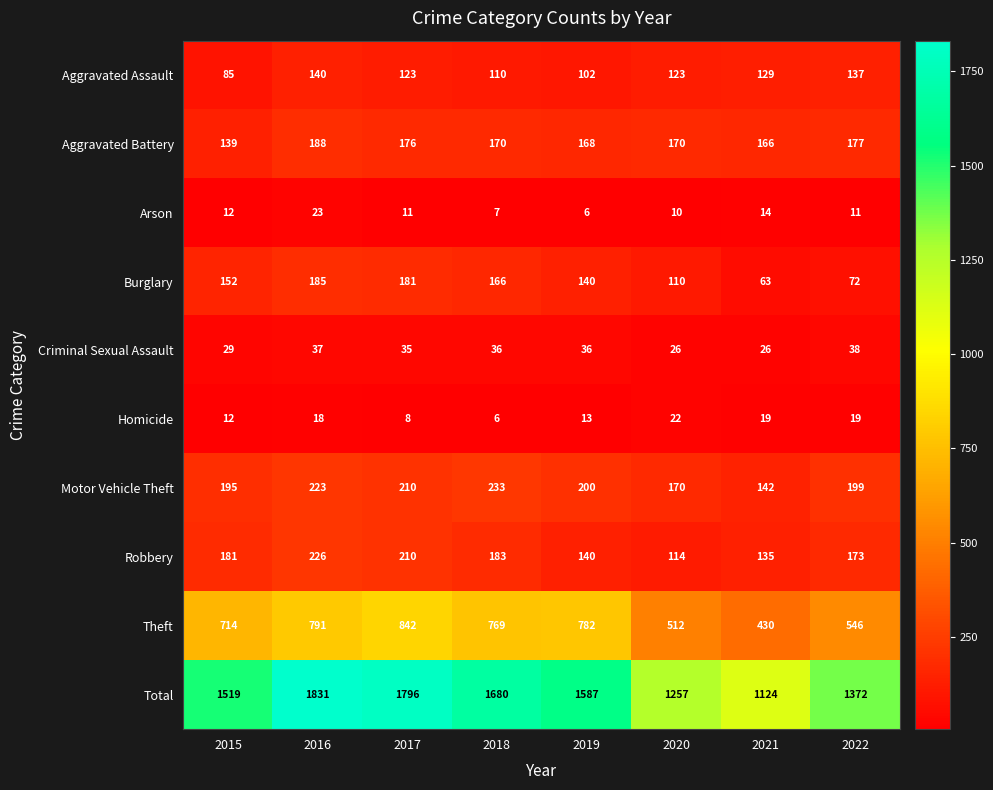

List the labels in order of Total value, smallest first.

2021, 2020, 2022, 2015, 2019, 2018, 2017, 2016